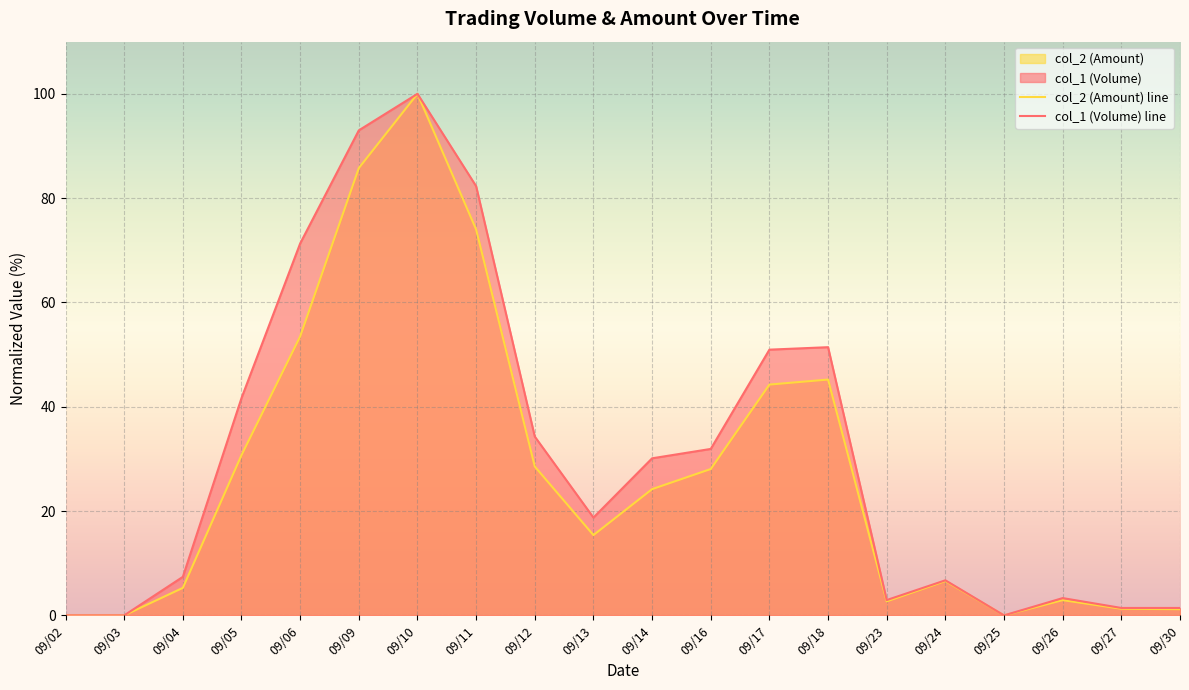

At which category is the sum across all series the highest?

09/10